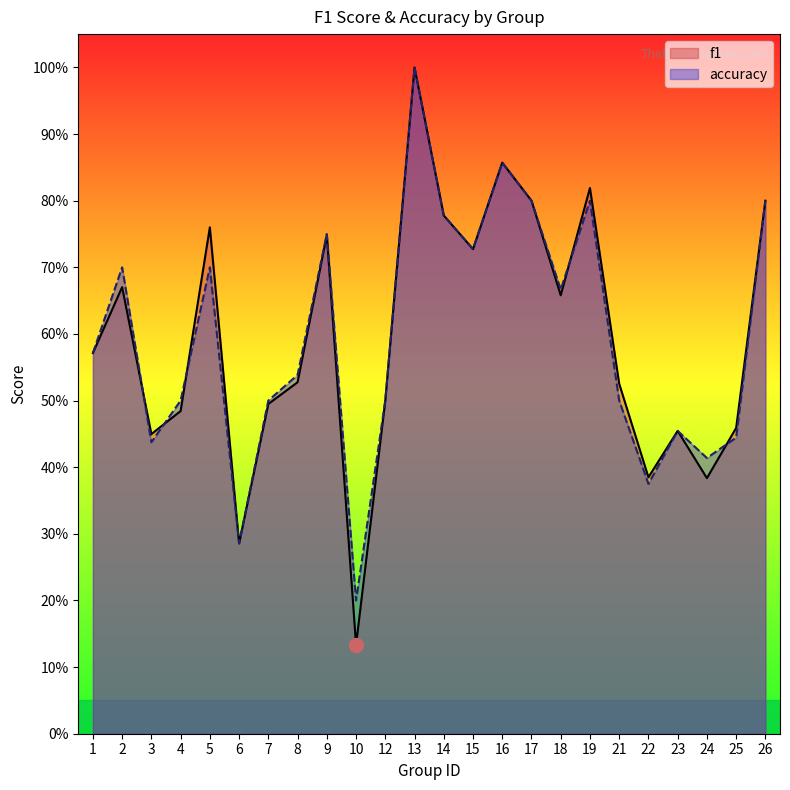

What is the difference between the second highest and second lowest values in the accuracy series?

0.6